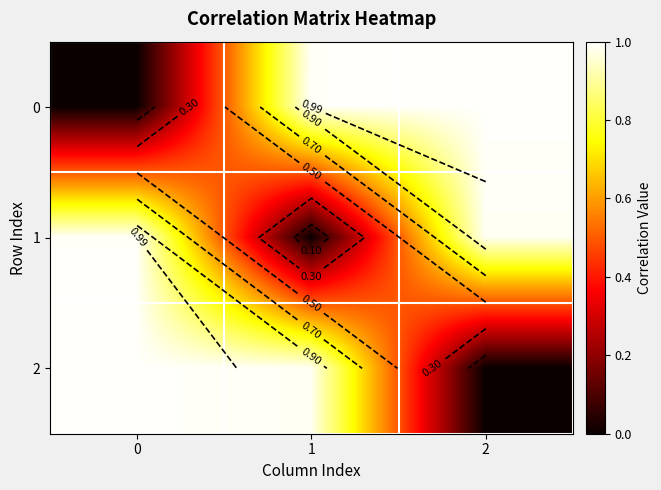

List the series in order of their overall mean, highest first.

0, 2, 1